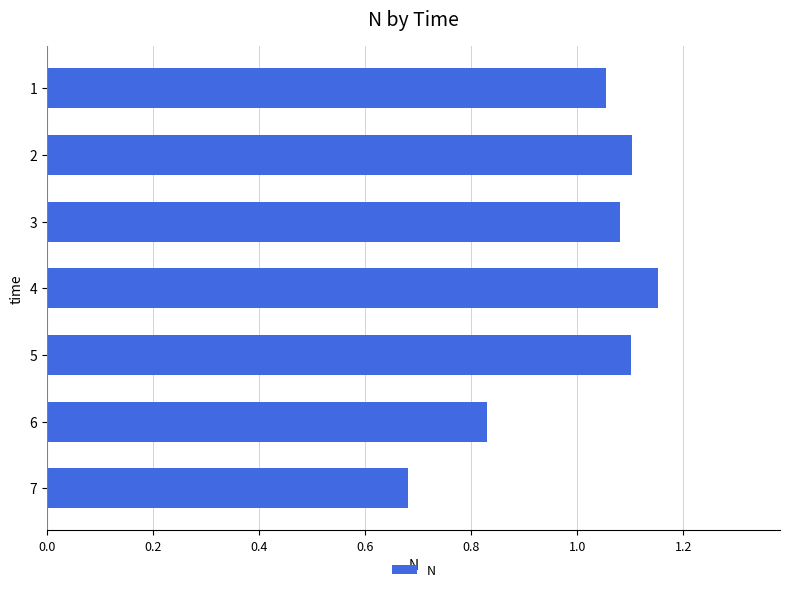

How many values are between 0 and 1?

2